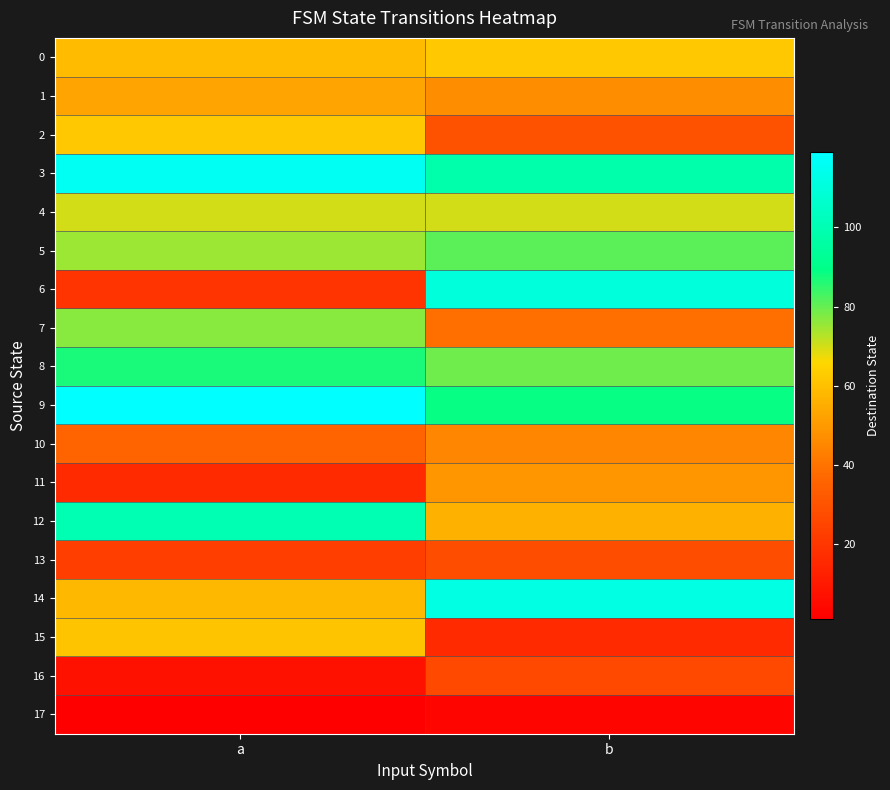

At how many categories does at least one series exceed 45?

2